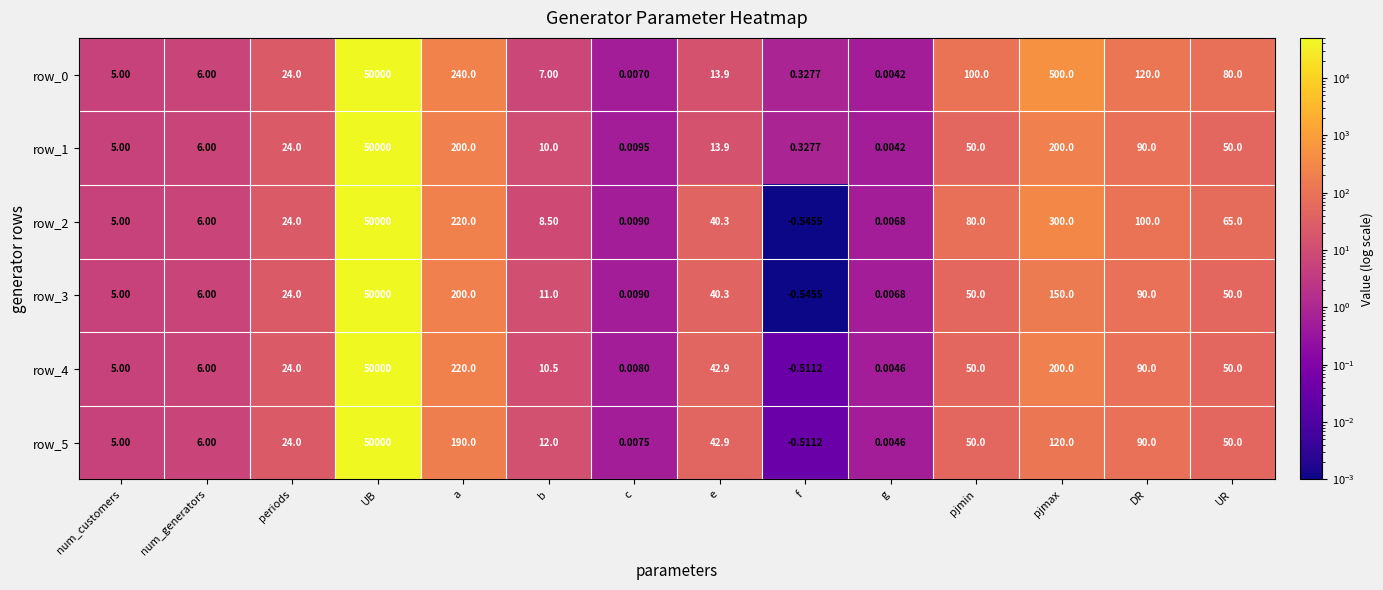

How many categories are shown in the chart?

14